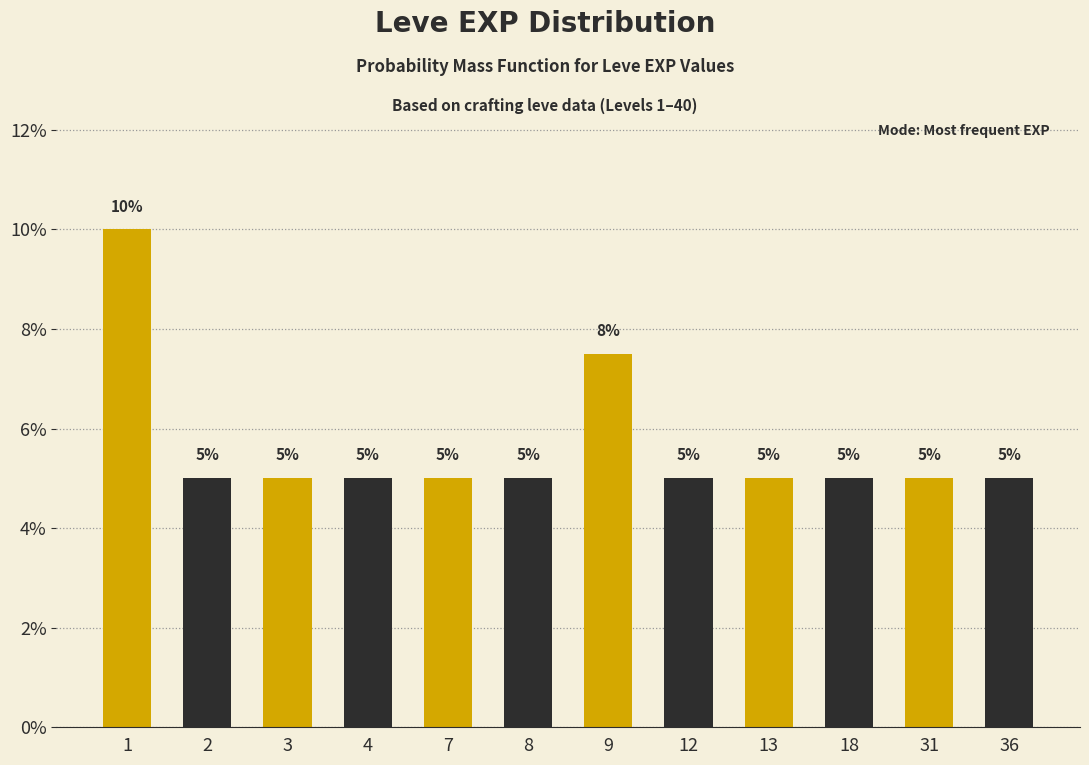

The value at 8 is 8.7. True or false?

False